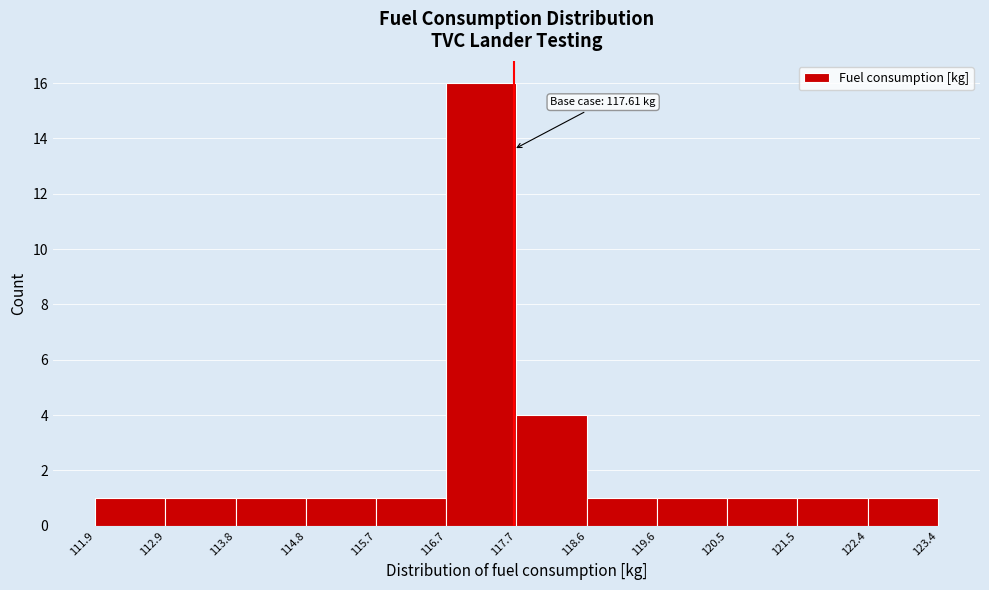

Which range on the x-axis has the tallest bar?

116.7 to 117.7